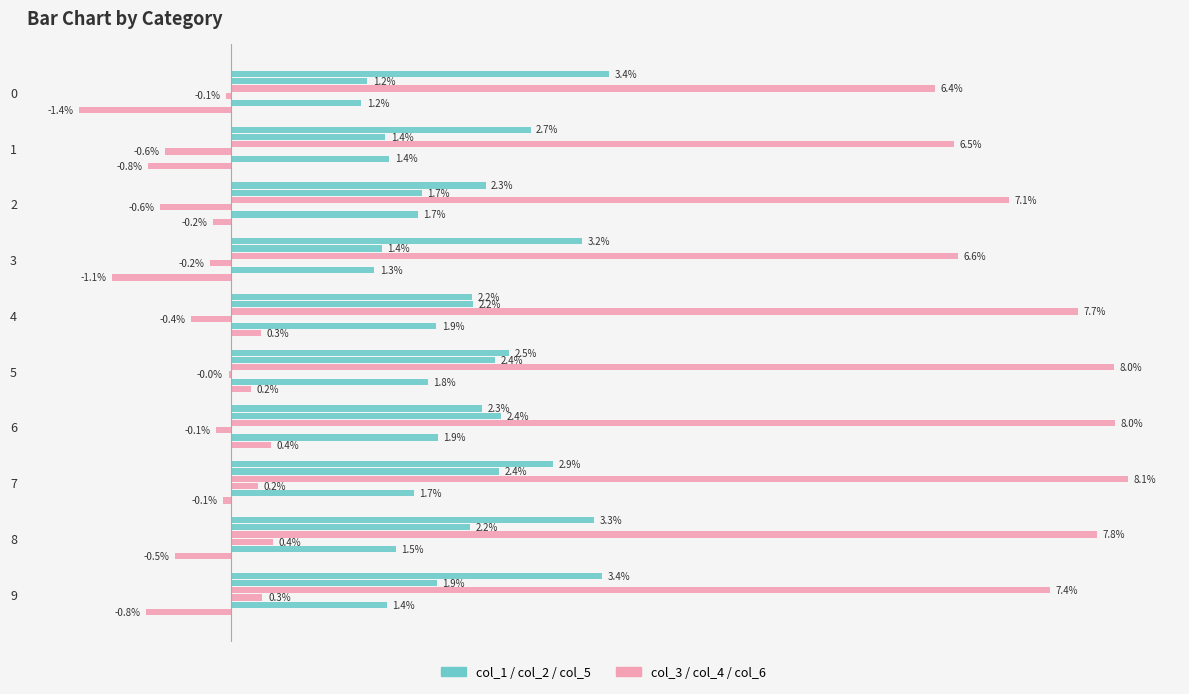

Is it true that col_6 equals 0.0 at 6?

True